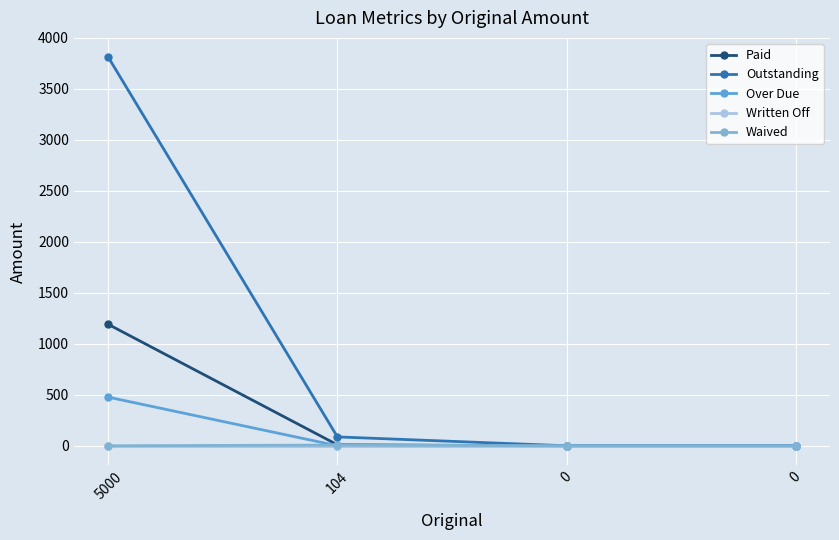

Count the number of data series in this chart.

5